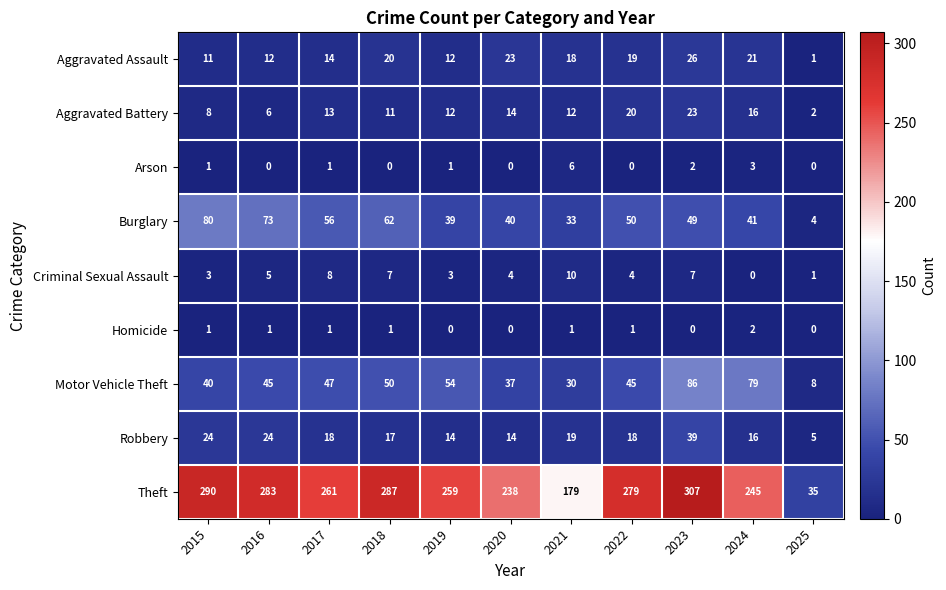

Which series changed the most between 2015 and 2022?

Burglary